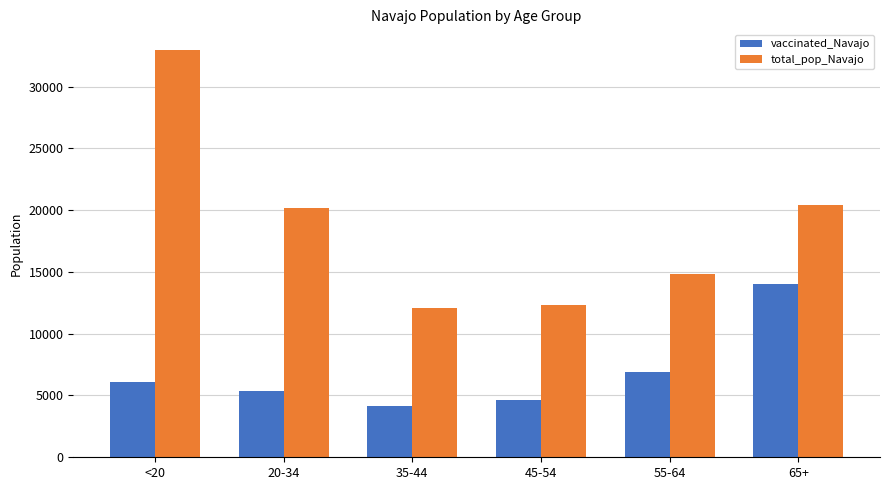

Count the number of data series in this chart.

2